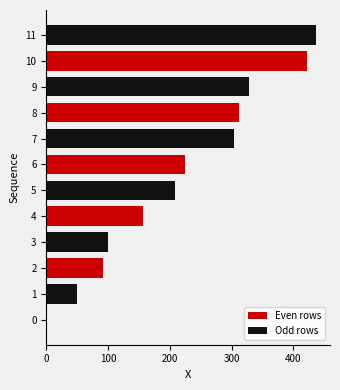

How many values exceed 223?

6